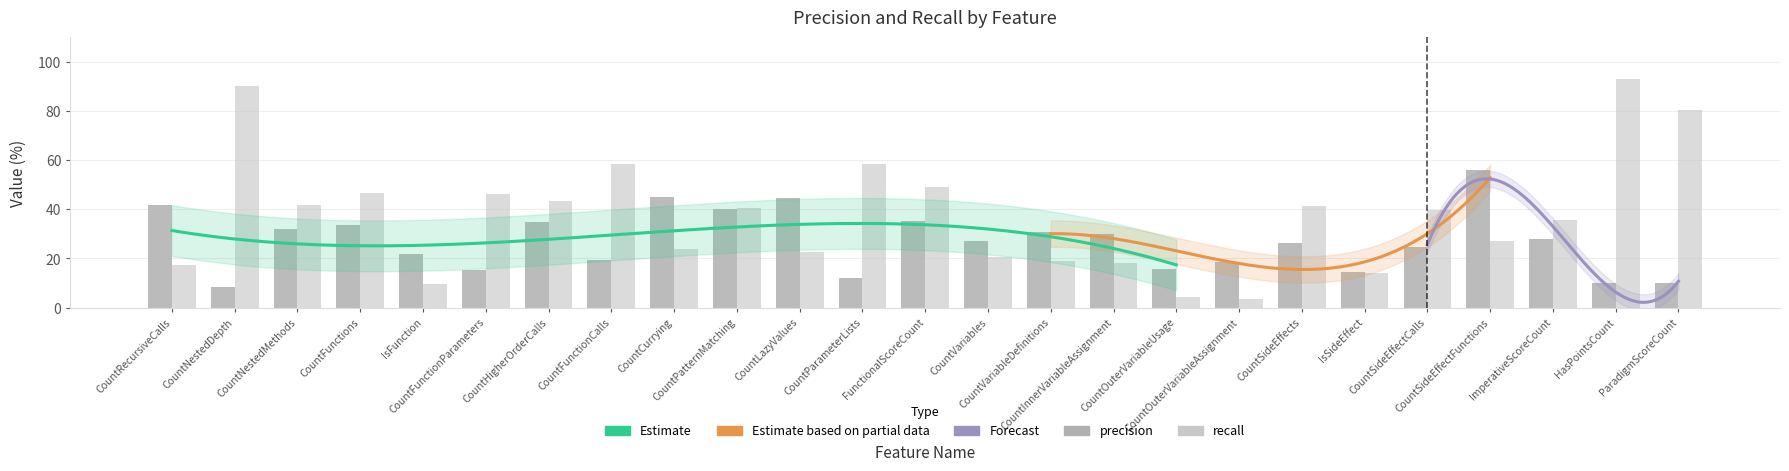

Which series changed the most between CountFunctionParameters and CountSideEffectFunctions?

precision